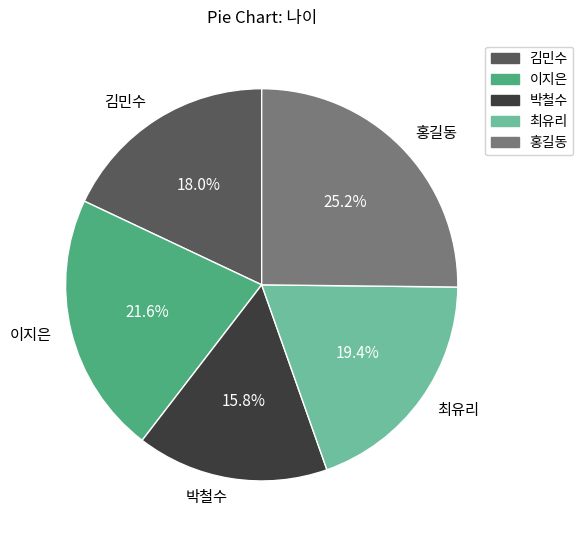

Rank the categories by value from highest to lowest.

홍길동, 이지은, 최유리, 김민수, 박철수